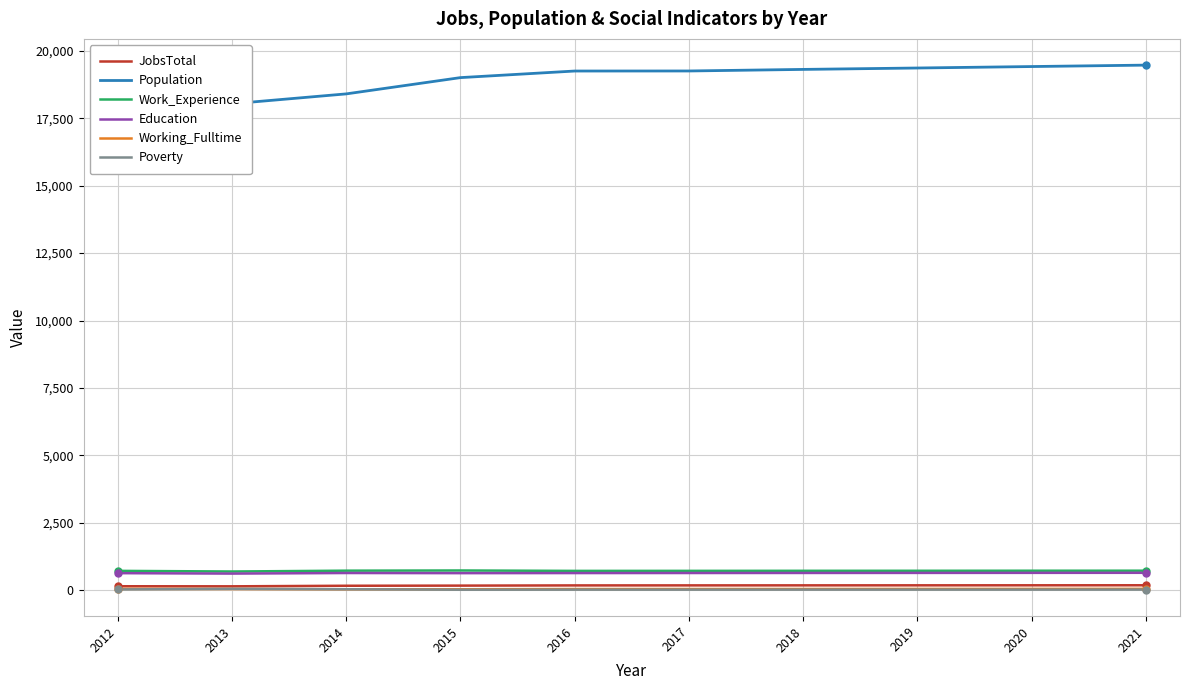

True or false: Working_Fulltime has a value of 13 at 2018.

False